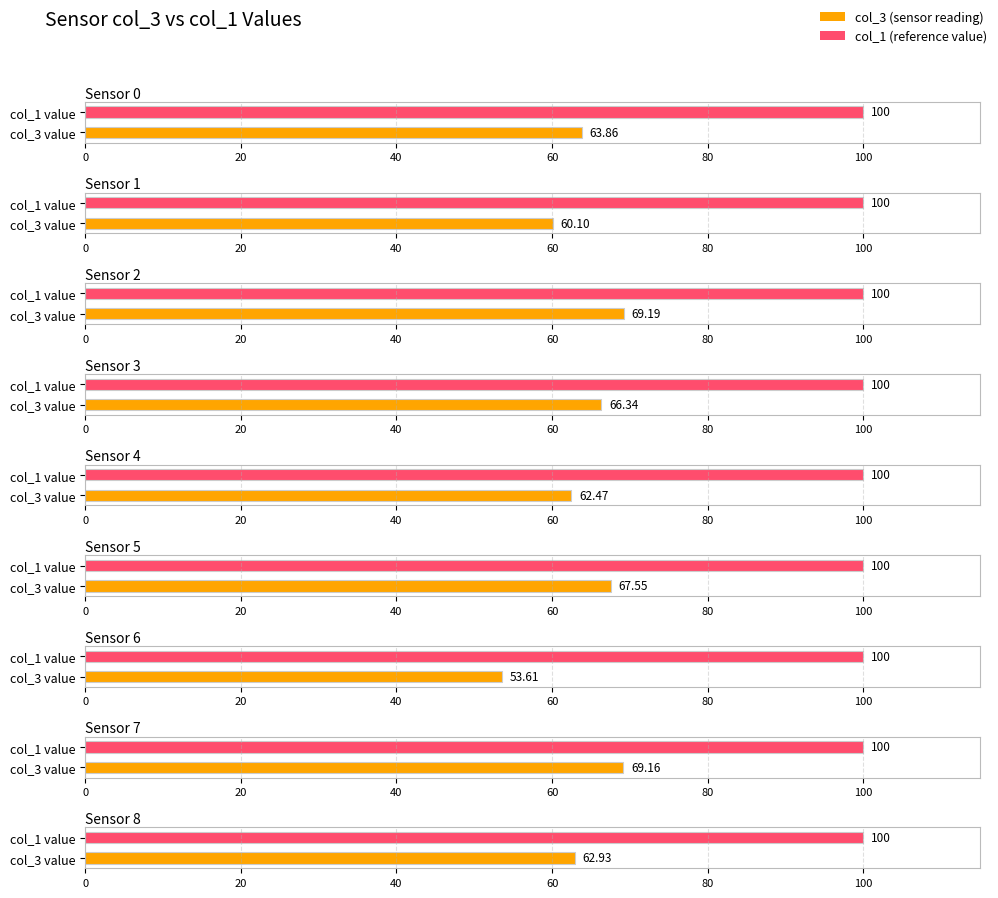

Reading left to right, transcribe all the data shown in this chart.

col_3: Sensor 0=63.9	Sensor 1=60.1	Sensor 2=69.2	Sensor 3=66.3	Sensor 4=62.5	Sensor 5=67.5	Sensor 6=53.6	Sensor 7=69.2	Sensor 8=62.9
col_1: Sensor 0=100.0	Sensor 1=100.0	Sensor 2=100.0	Sensor 3=100.0	Sensor 4=100.0	Sensor 5=100.0	Sensor 6=100.0	Sensor 7=100.0	Sensor 8=100.0